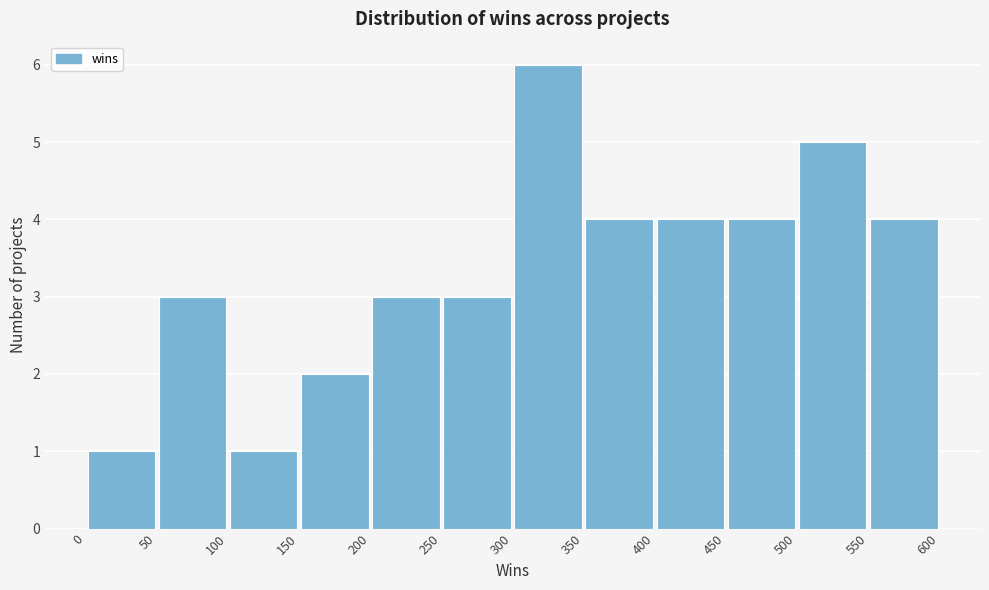

How tall is the bar that spans 250 to 300 on the x-axis? The values are not printed on the chart, so give them approximately, as read against the axis.

3